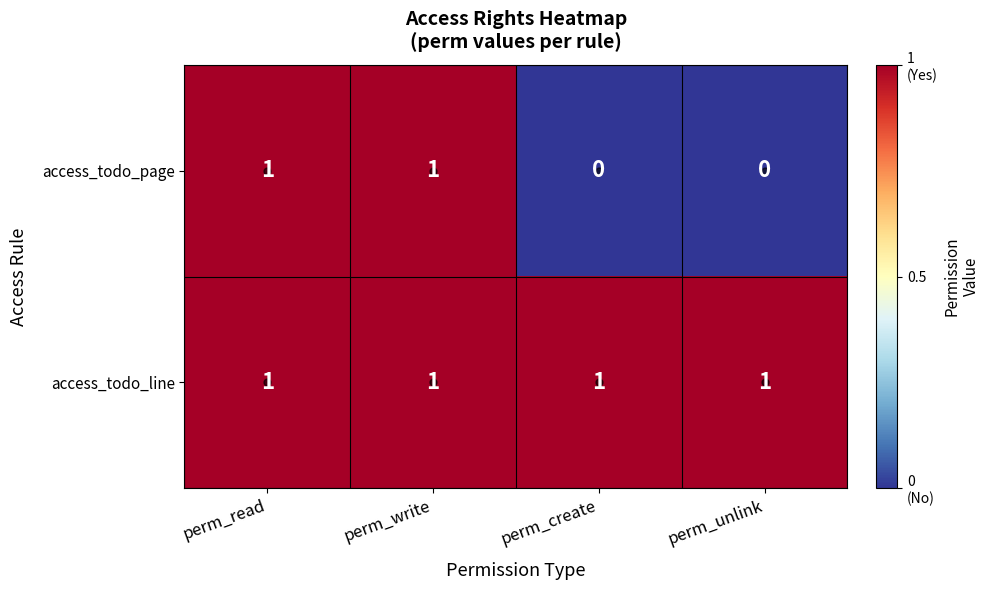

List the series in order of their overall mean, highest first.

access_todo_line, access_todo_page